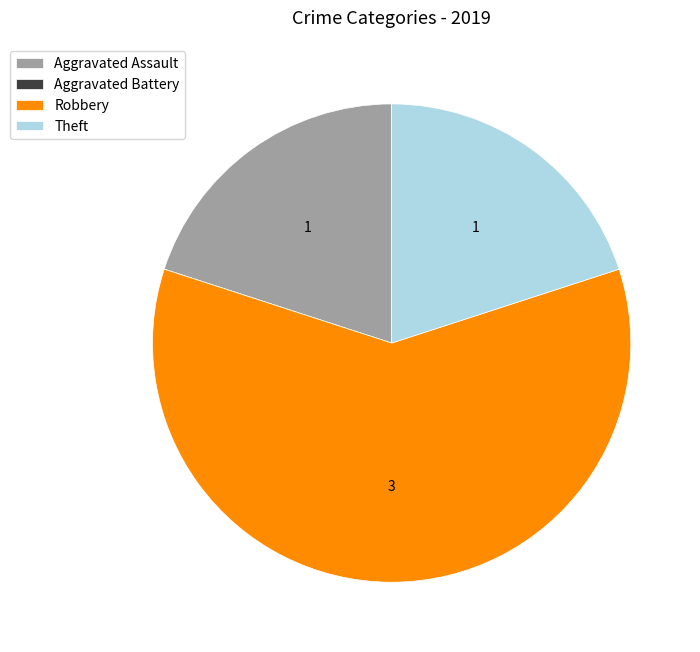

What is the largest slice in the pie chart?

Robbery